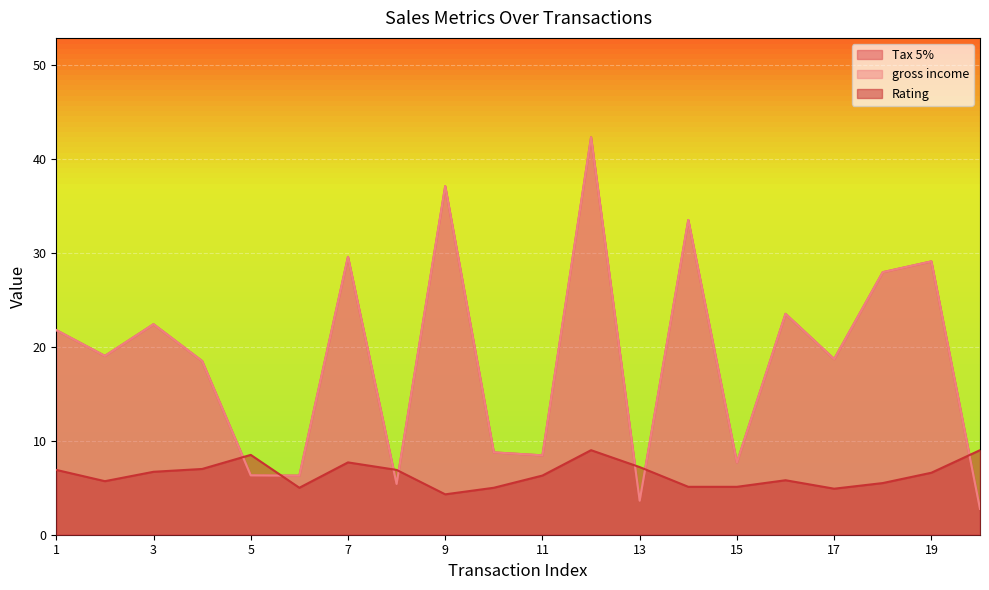

Reading right to left, list all the values displayed in this chart.

Tax 5%: 20=2.8	19=29.1	18=28.0	17=18.7	16=23.5	15=7.7	14=33.5	13=3.6	12=42.3	11=8.4	10=8.8	9=37.1	8=5.4	7=29.6	6=6.3	5=6.3	4=18.5	3=22.4	2=19.0	1=21.8
gross income: 20=2.8	19=29.1	18=28.0	17=18.7	16=23.5	15=7.7	14=33.5	13=3.6	12=42.3	11=8.4	10=8.8	9=37.1	8=5.4	7=29.6	6=6.3	5=6.3	4=18.5	3=22.4	2=19.0	1=21.8
Rating: 20=9.0	19=6.6	18=5.5	17=4.9	16=5.8	15=5.1	14=5.1	13=7.2	12=9.0	11=6.3	10=5.0	9=4.3	8=6.9	7=7.7	6=5.0	5=8.5	4=7.0	3=6.7	2=5.7	1=6.9